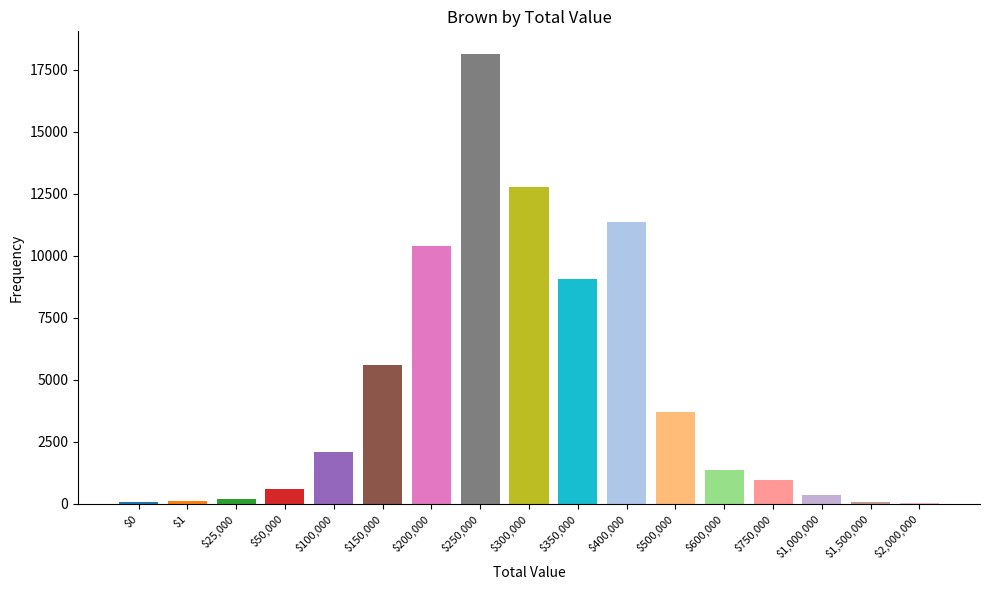

What is the greatest value displayed?

18136